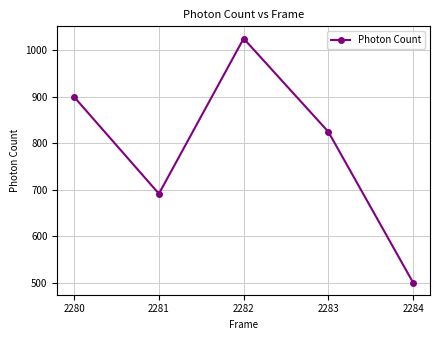

Reading left to right, transcribe all the data shown in this chart.

899.6	691.5	1025.5	824.8	500.4